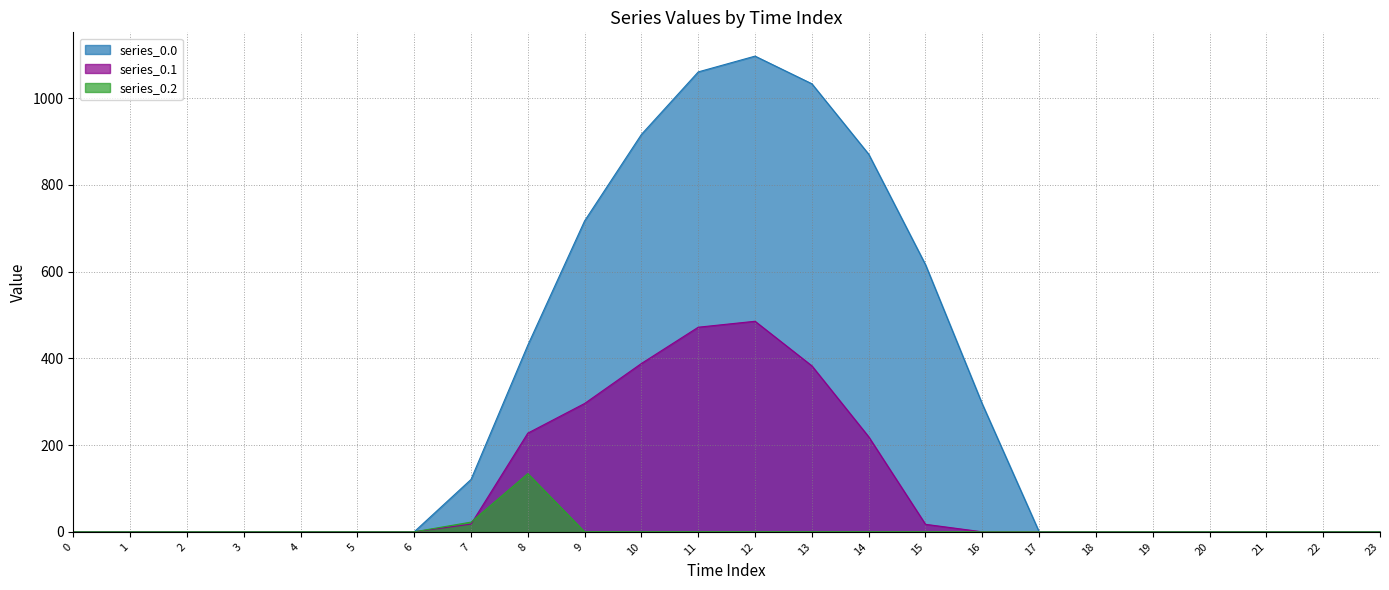

Which series has the largest total across all categories?

series_0.0